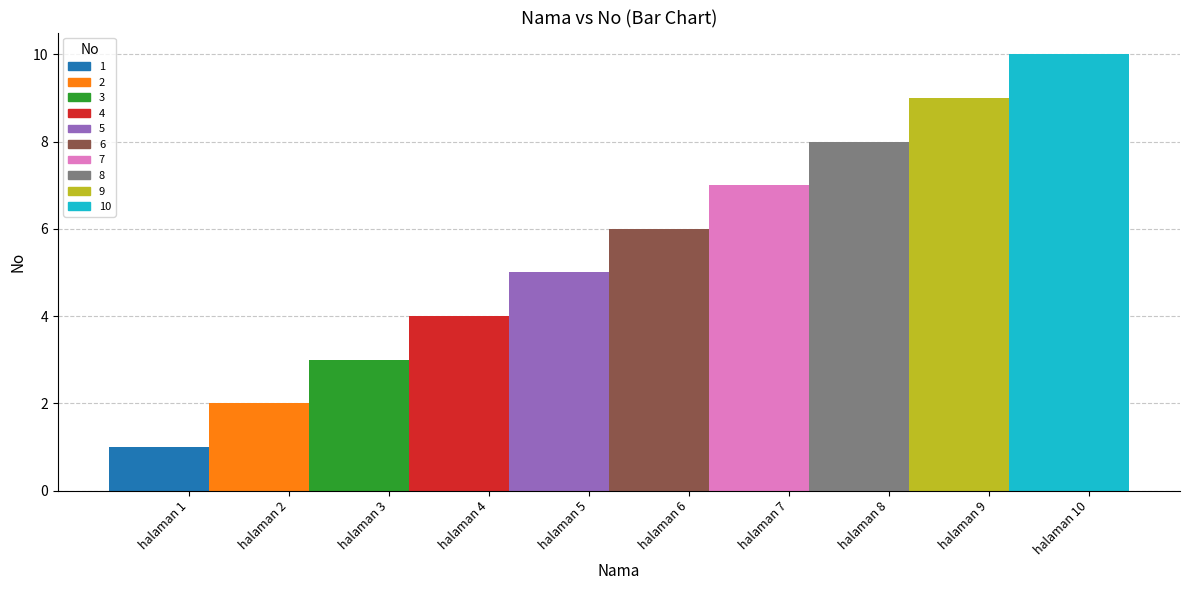

What is the minimum value shown in the chart?

1